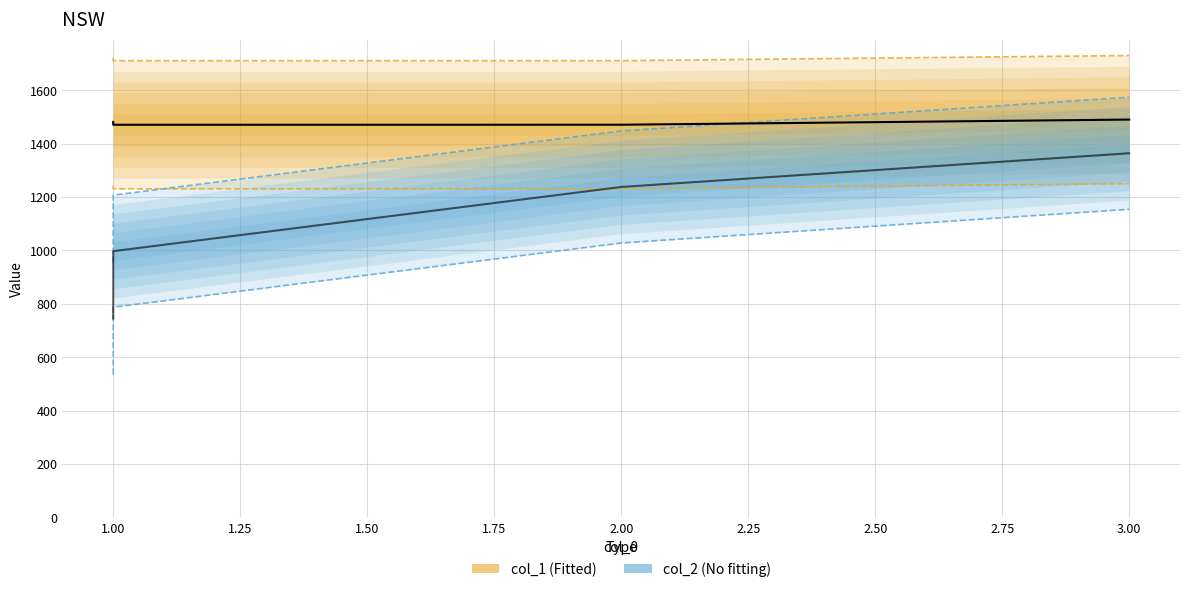

Which series has the widest spread of values?

col_2